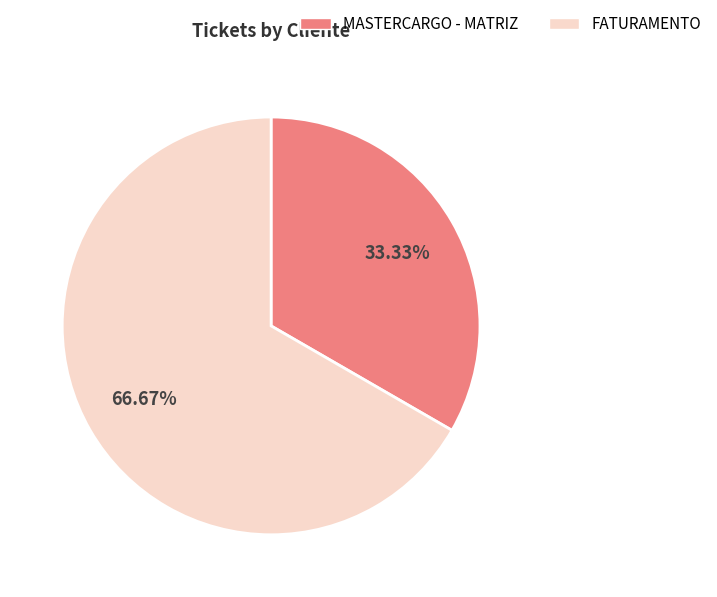

Does any single category account for the majority?

Yes